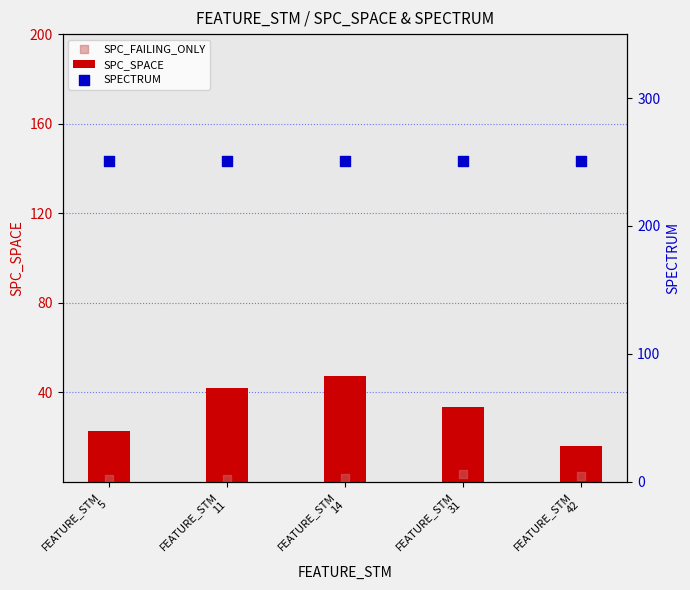

Which series has the largest Y range (max minus min)?

SPC_SPACE